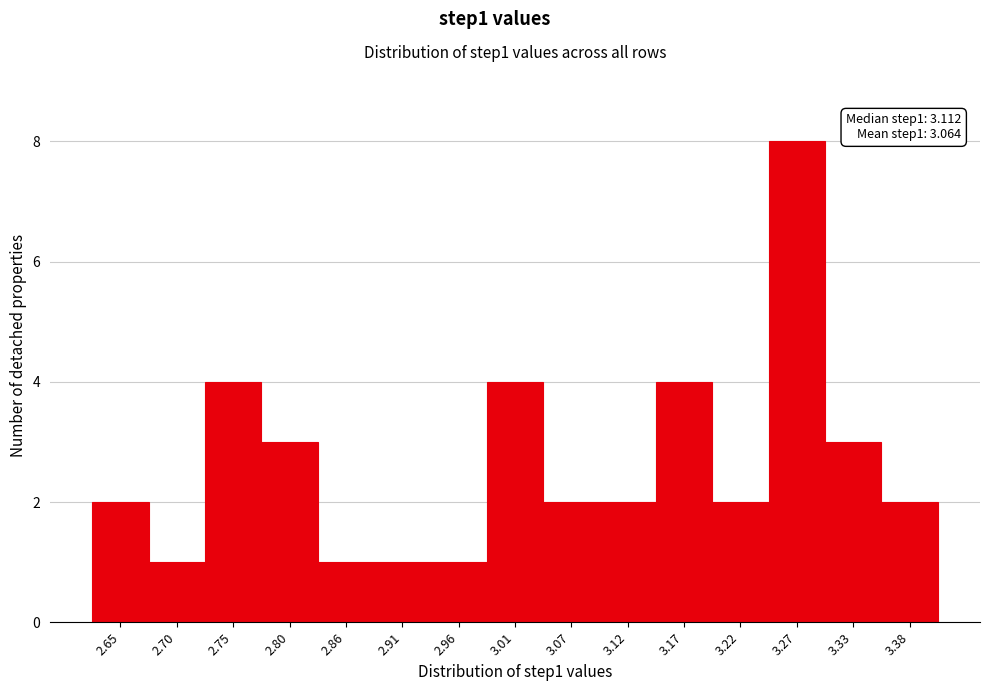

Which range on the x-axis has the tallest bar?

3.25 to 3.30